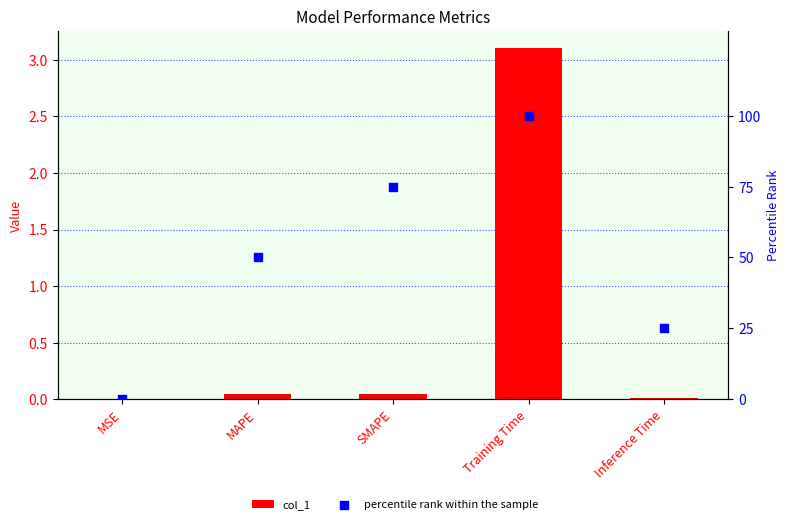

At which category is the sum across all series the highest?

Training Time